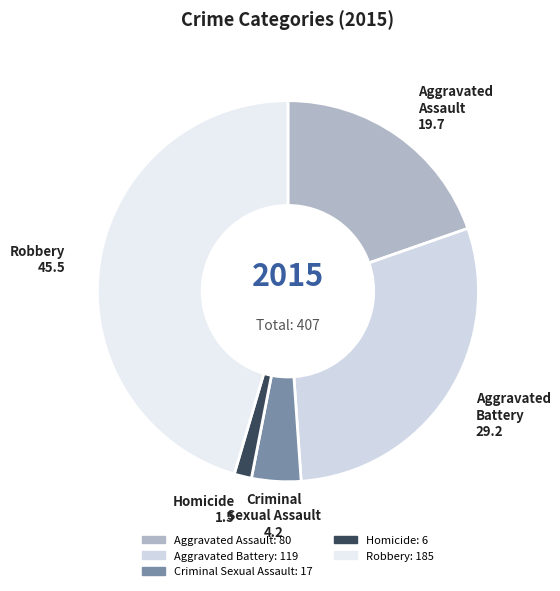

Which slice is the largest?

Robbery